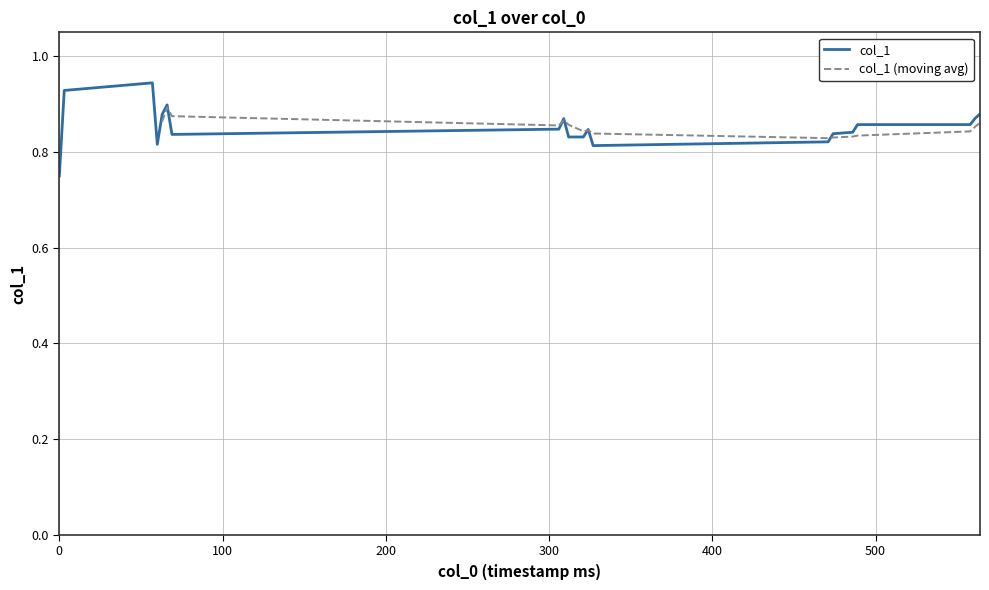

What is the average value?

0.9